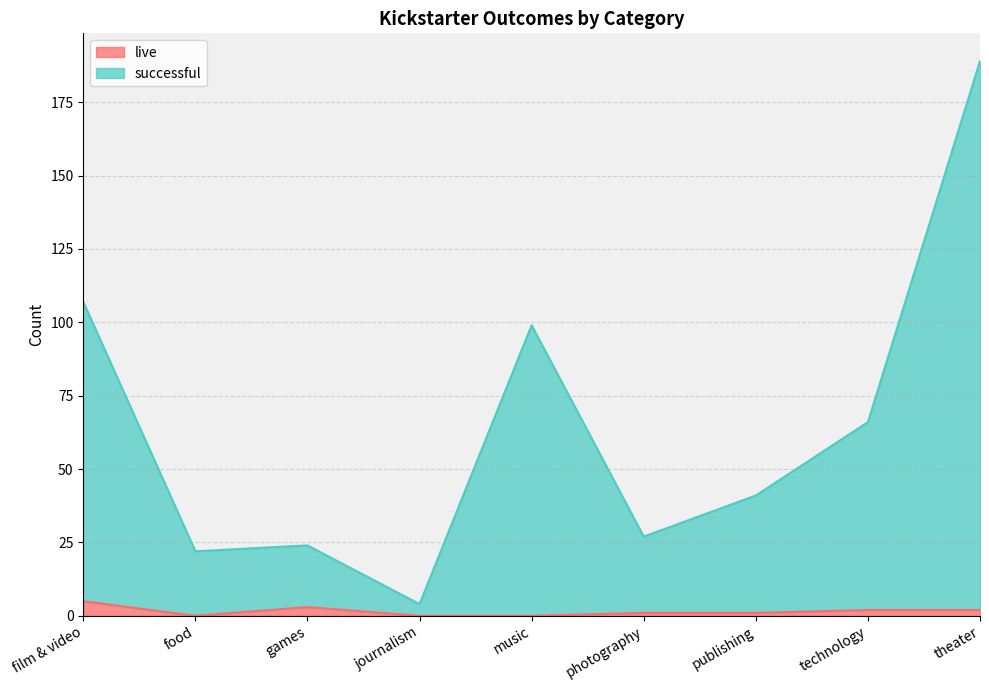

True or false: live and successful intersect in this chart.

False